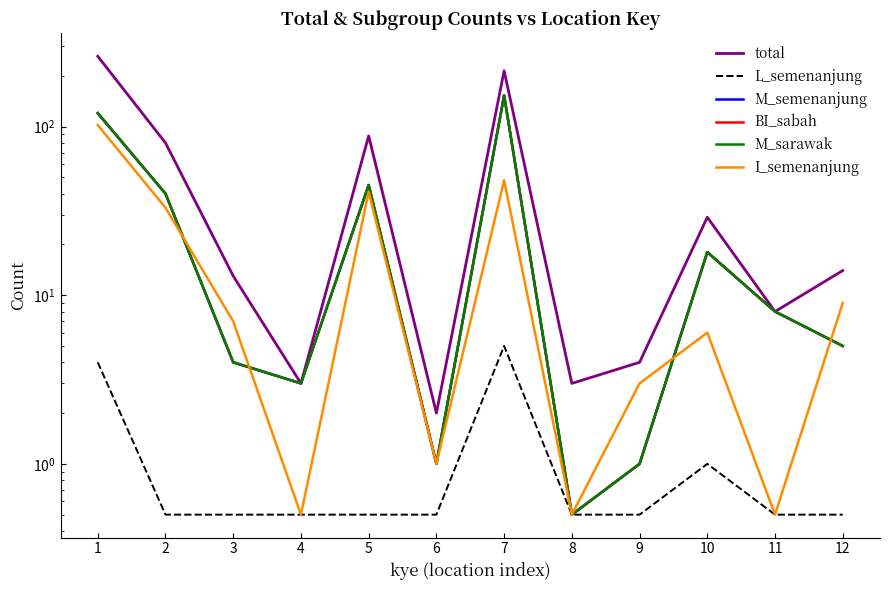

Which has a higher value, 1 or 5?

1